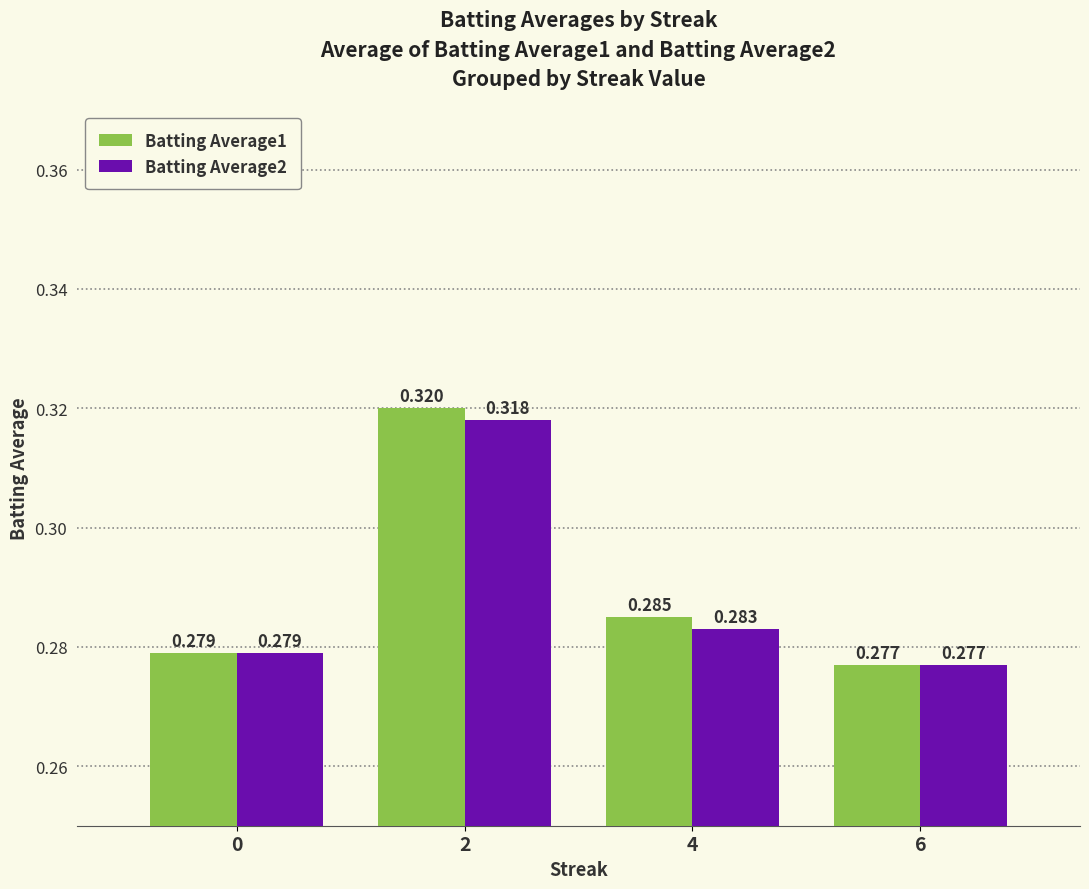

Which series has the largest total across all categories?

Batting Average1